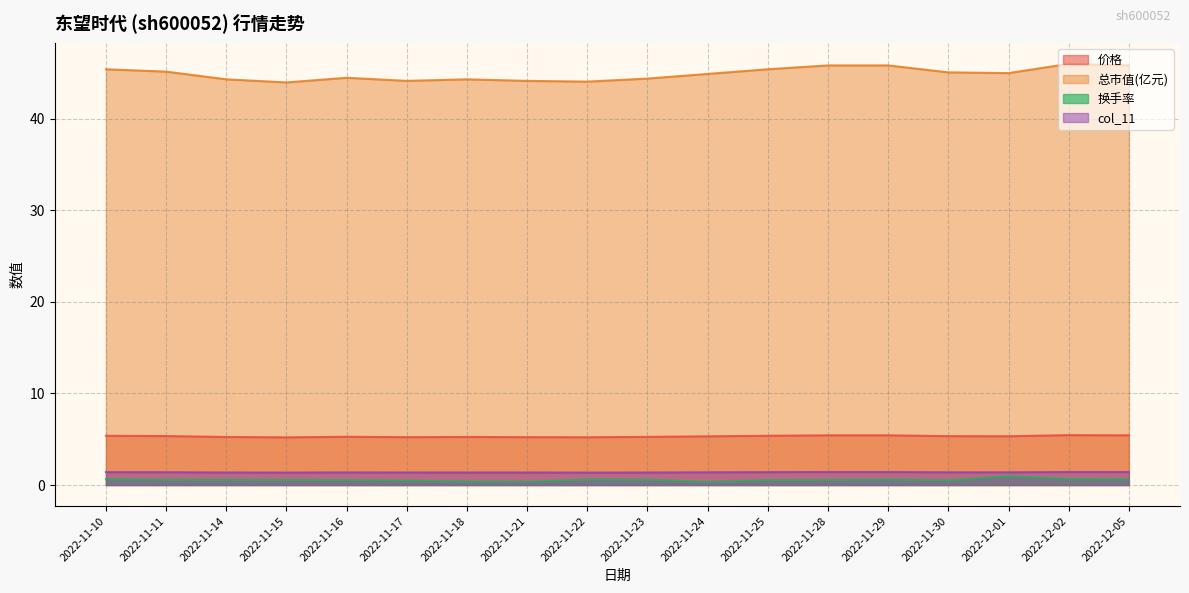

At which category is the sum across all series the highest?

2022-12-02